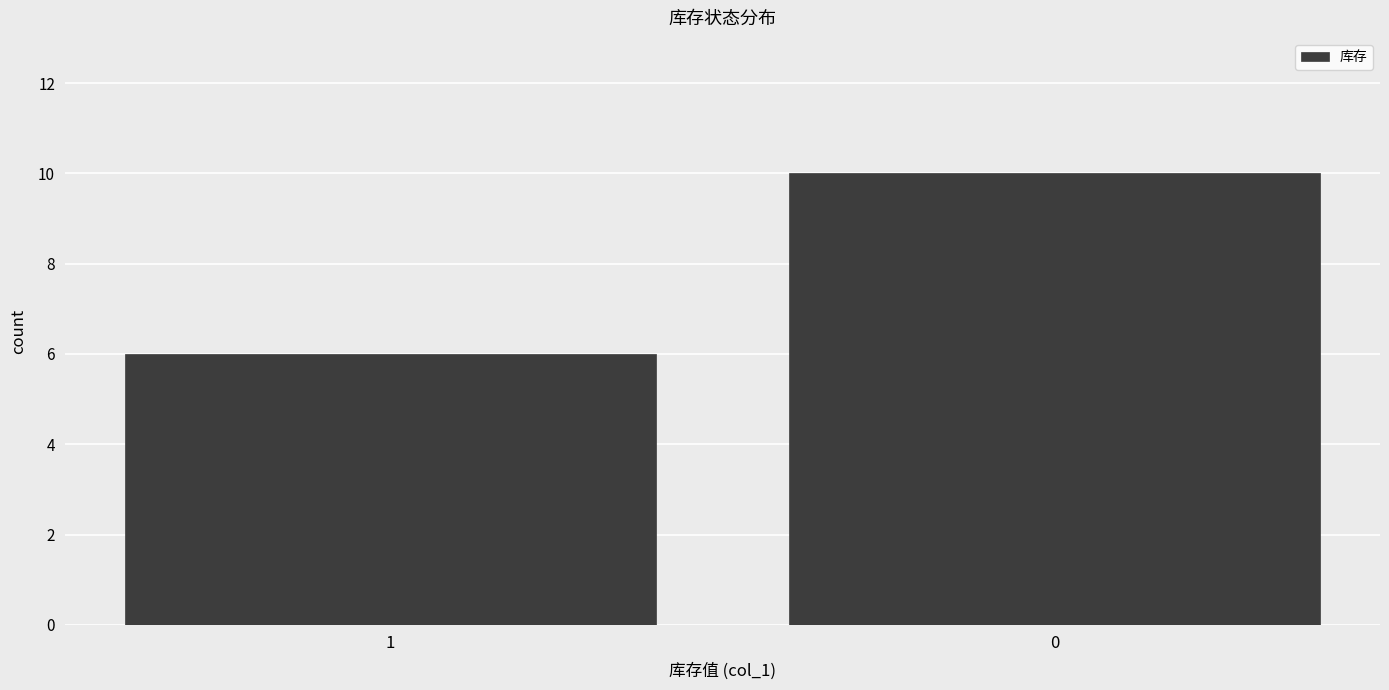

Reading left to right, transcribe all the data shown in this chart.

6	10